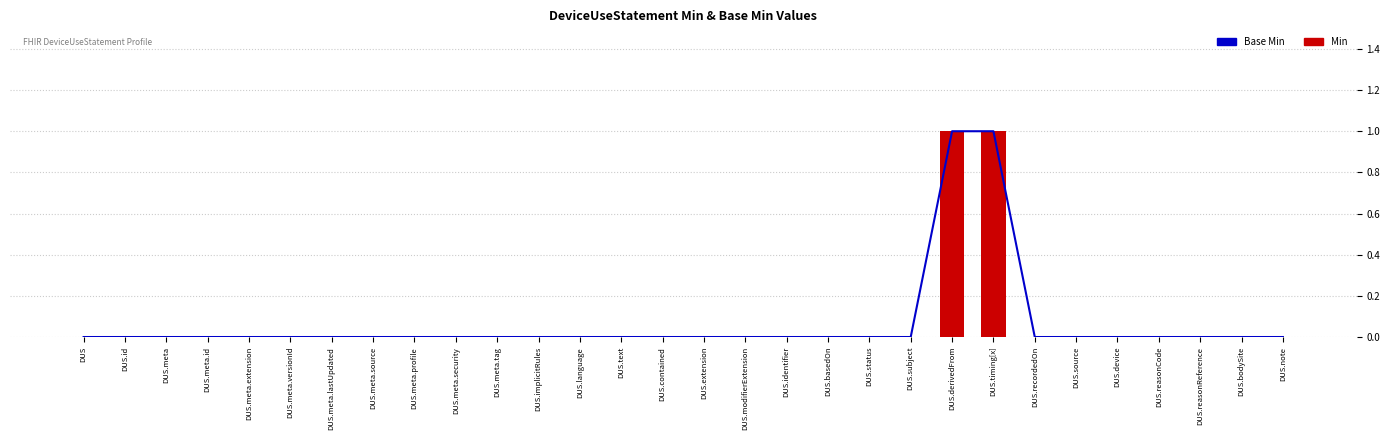

What are all the series names shown in the legend?

Base Min, Min